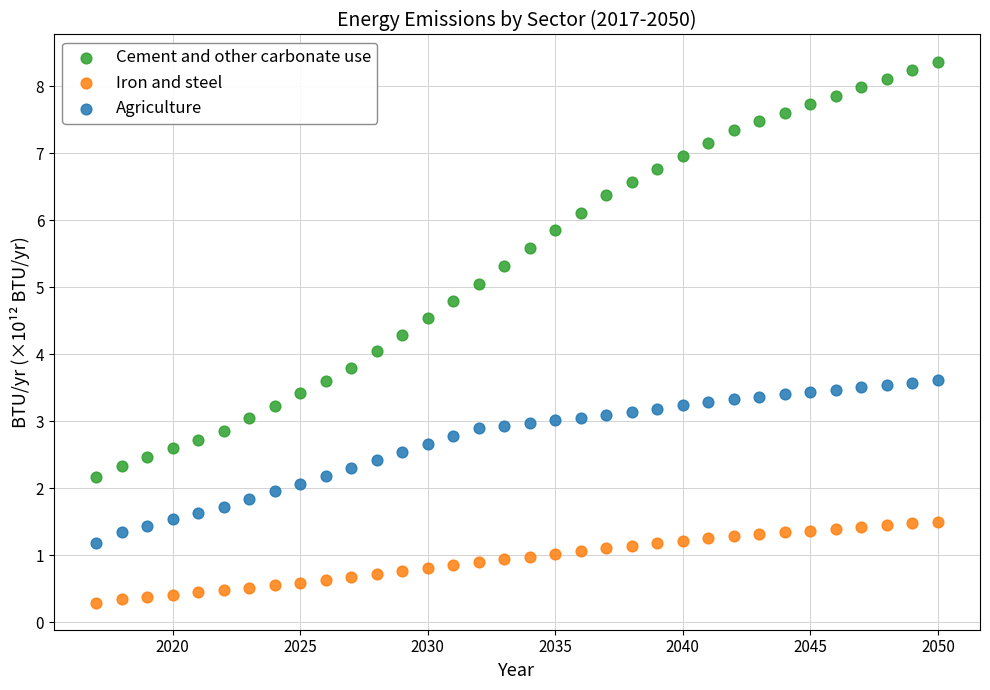

Across all data points, what is the range of Y values (max minus min)?

8.1